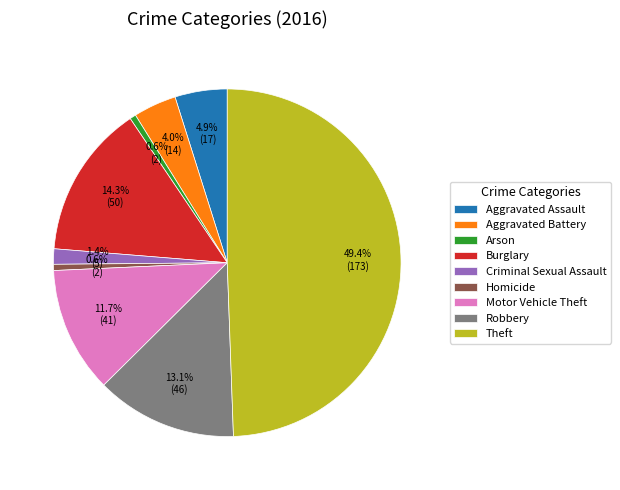

To the nearest percent, what percentage of the pie is Aggravated Assault?

5%